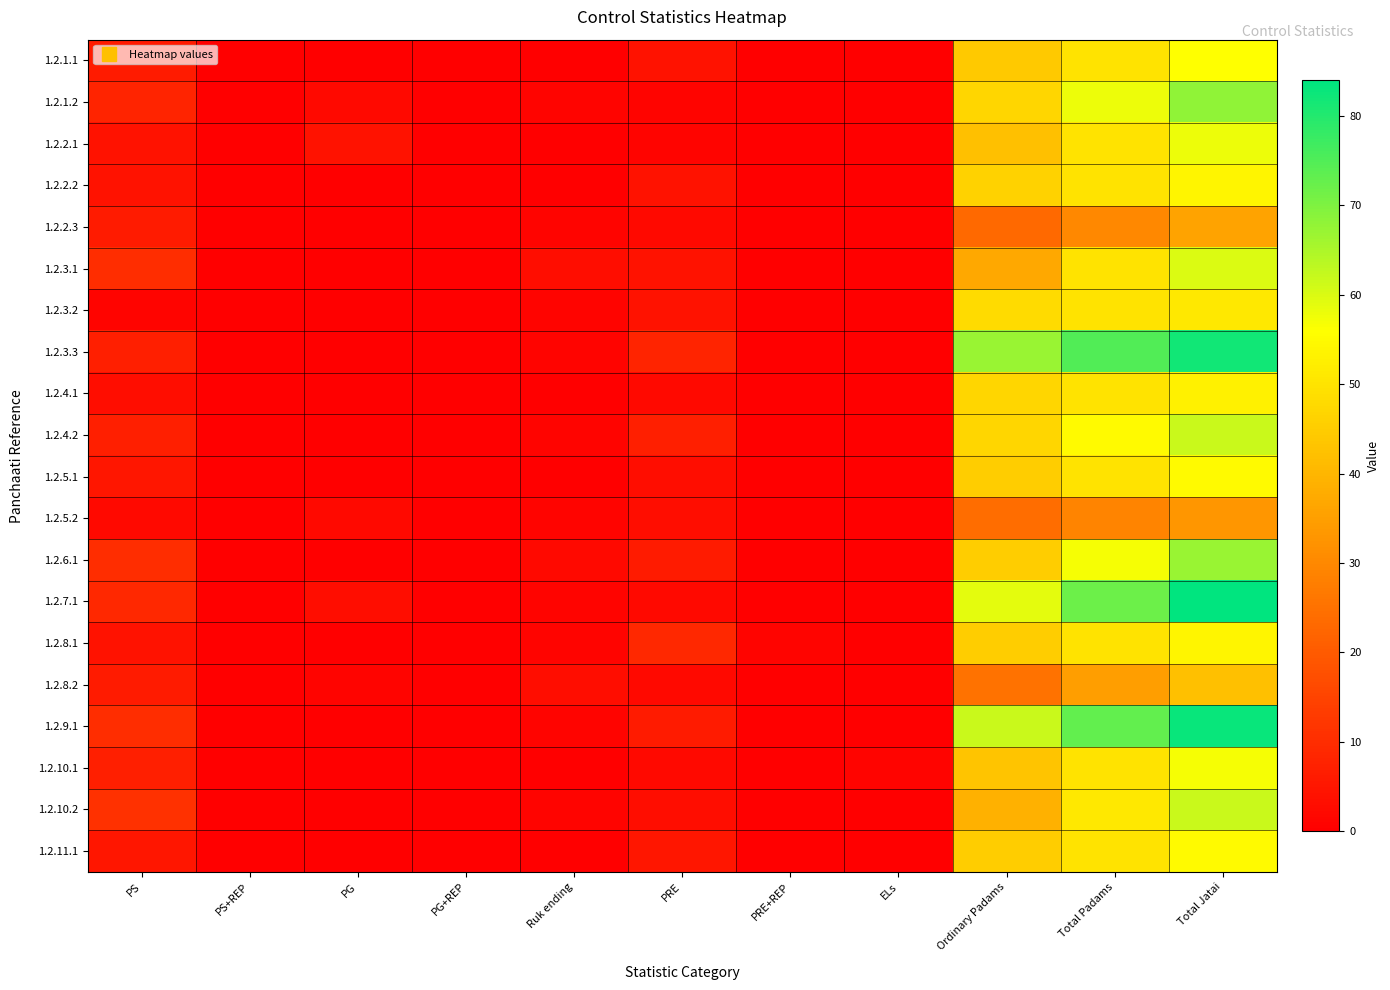

Count the number of data series in this chart.

20